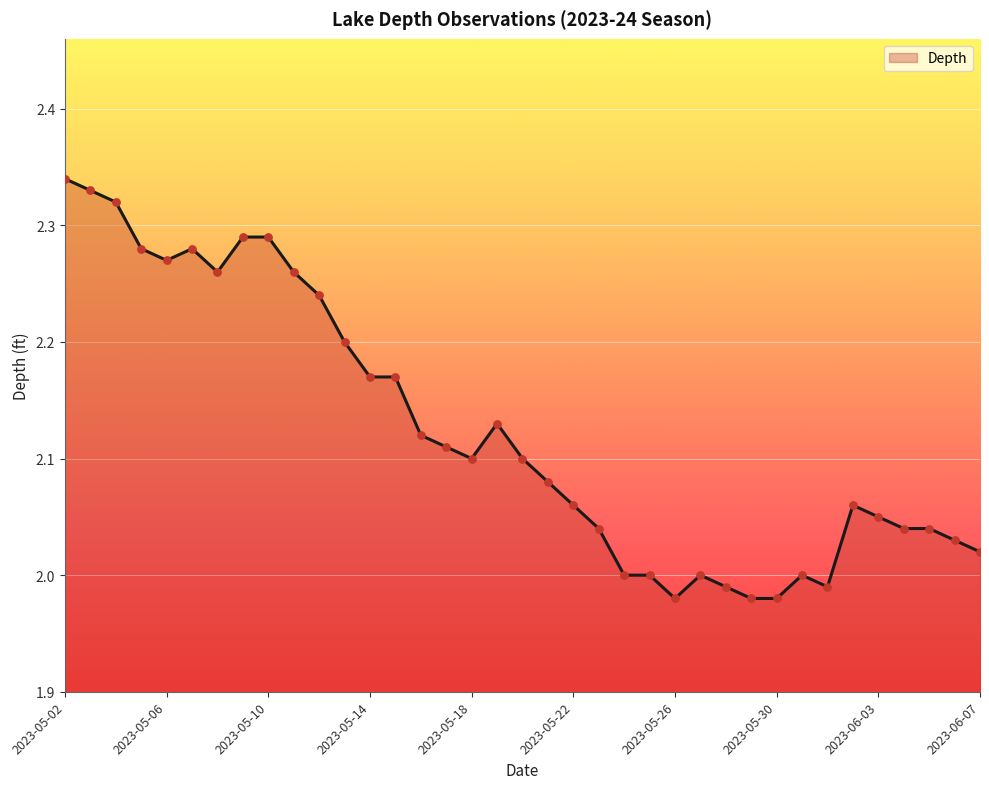

Between 34 and 19, which is larger?

19